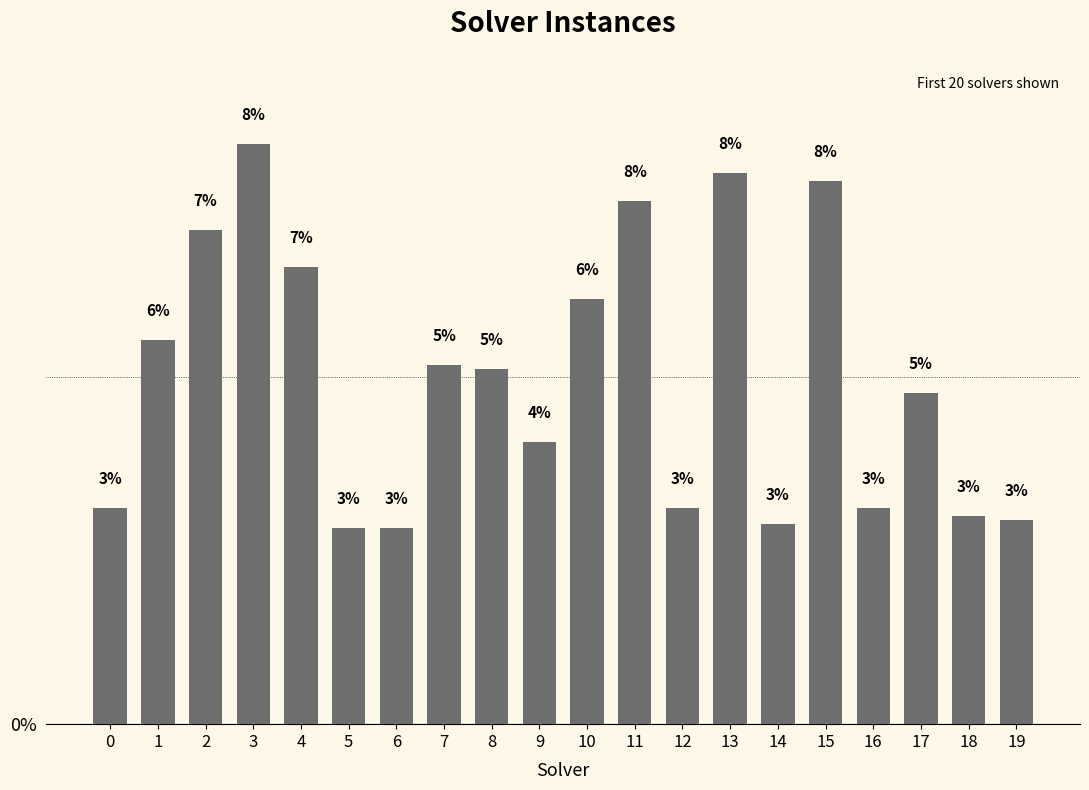

What is the value of the 14th bar from the left?

7.9